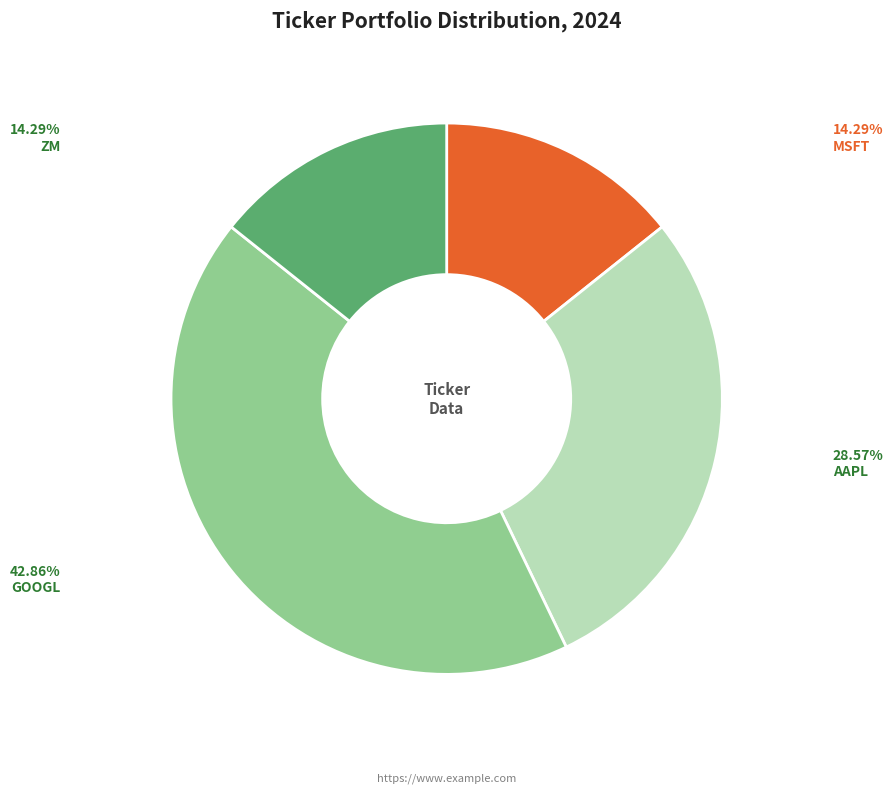

Does any single category account for the majority?

No